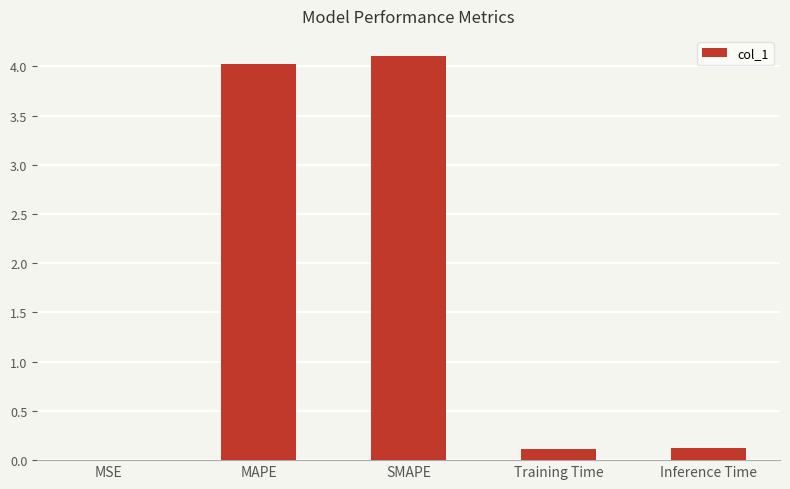

True or false: the data shows 1.9 at MAPE.

False